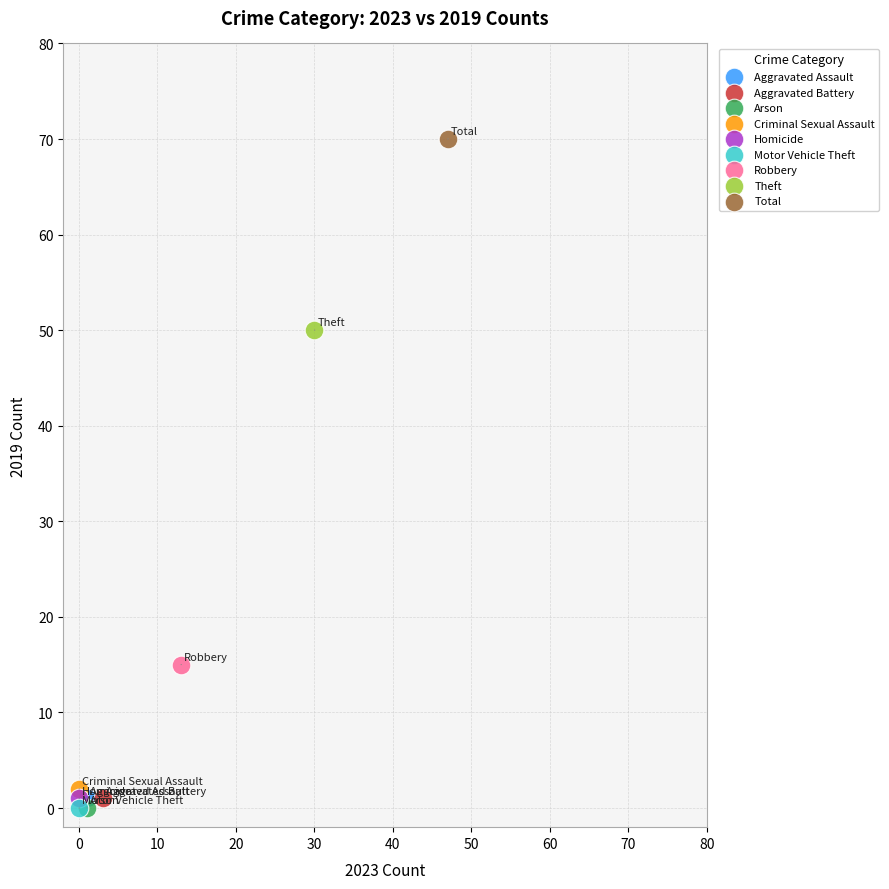

What are all the series names shown in the legend?

Aggravated Assault, Aggravated Battery, Arson, Criminal Sexual Assault, Homicide, Motor Vehicle Theft, Robbery, Theft, Total